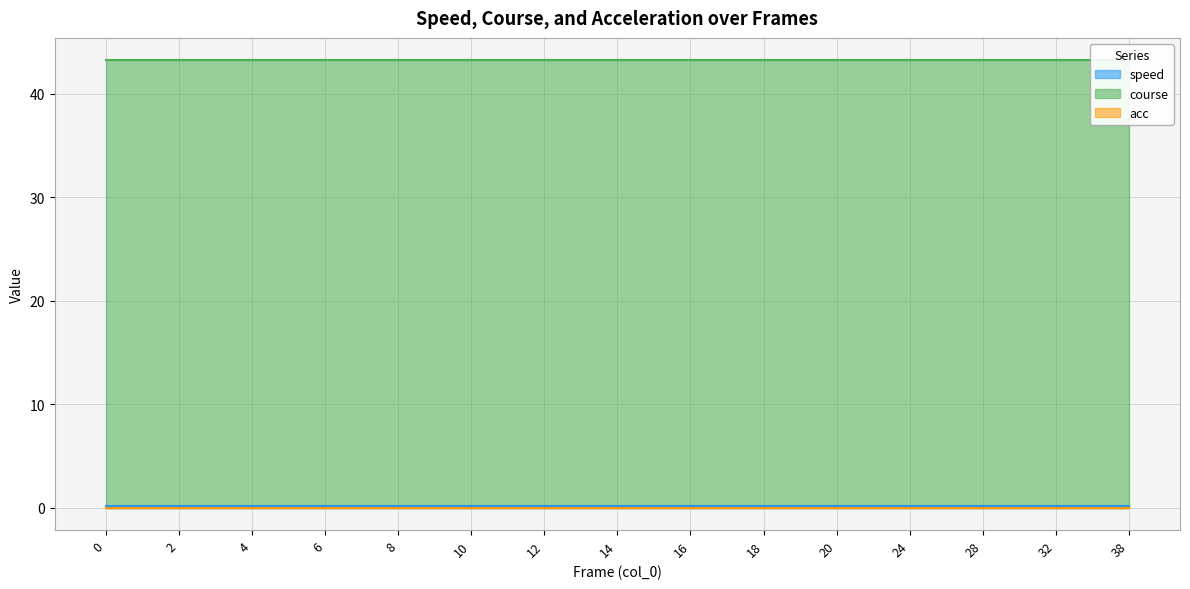

List the series in order of their peak value, lowest first.

acc, speed, course